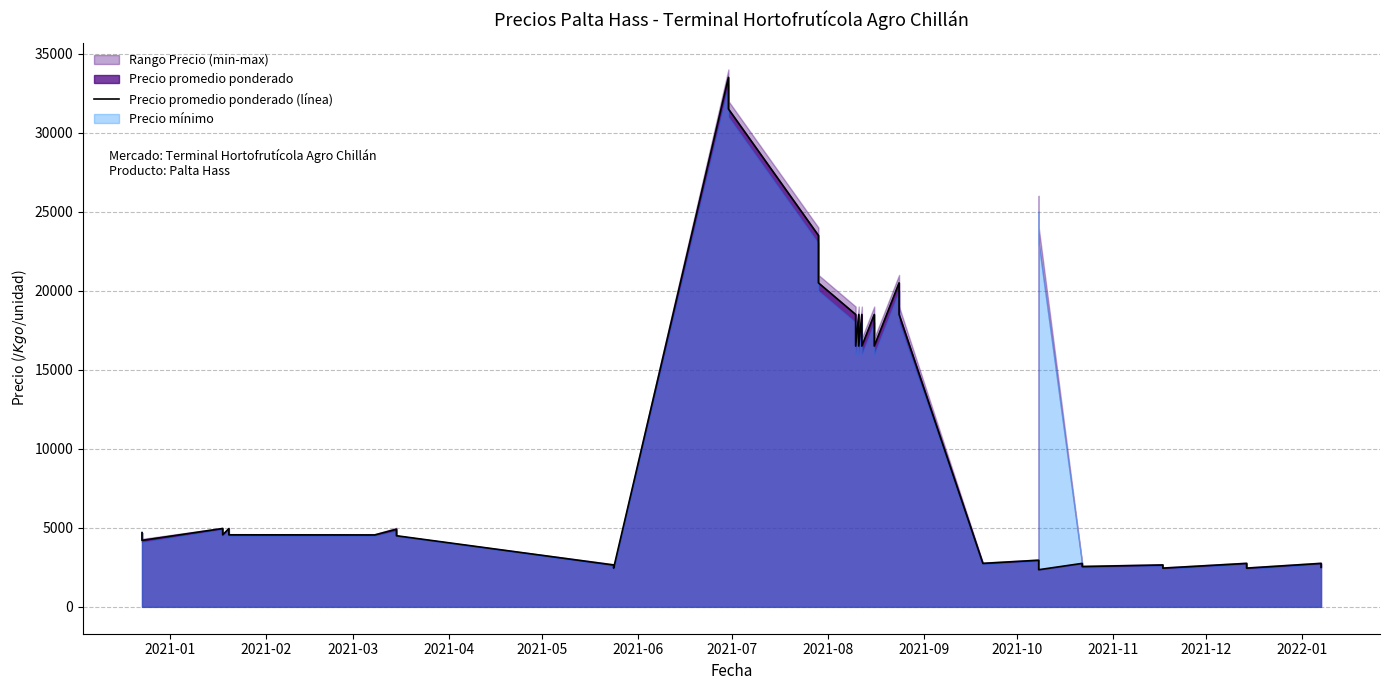

How many lines are shown in the chart?

1